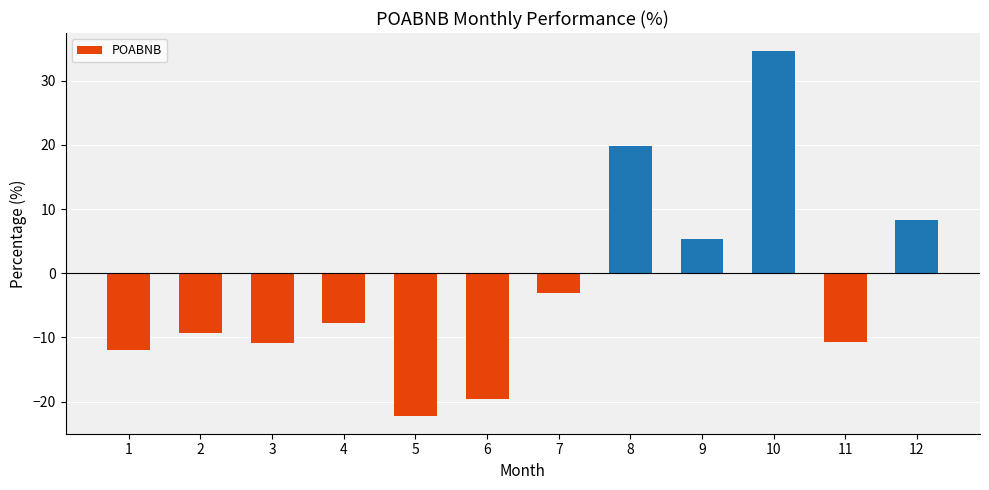

What is the value of the 12th bar from the left?

8.4